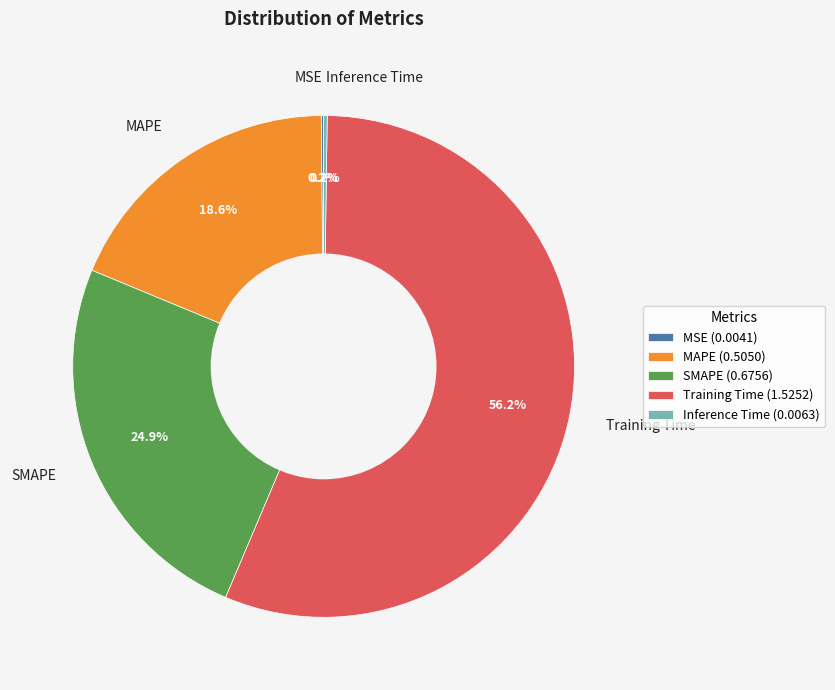

Combined, do SMAPE and Training Time account for over 50%?

Yes